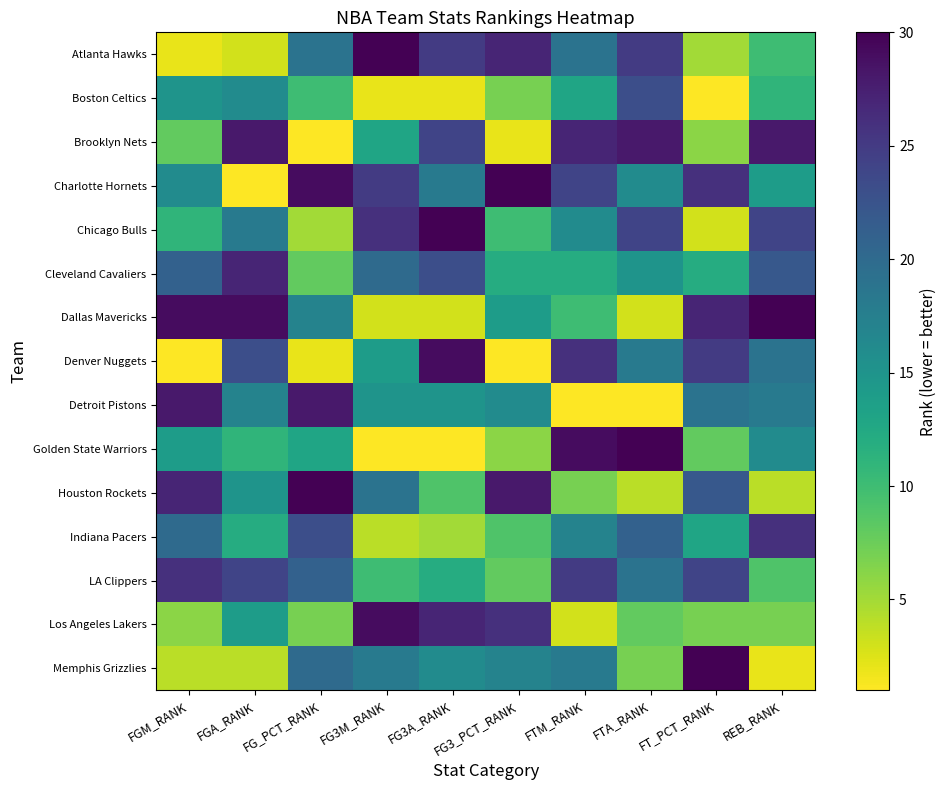

Rank the series by their maximum value, from highest to lowest.

Atlanta Hawks, Charlotte Hornets, Chicago Bulls, Dallas Mavericks, Golden State Warriors, Houston Rockets, Memphis Grizzlies, Denver Nuggets, Los Angeles Lakers, Brooklyn Nets, Detroit Pistons, Cleveland Cavaliers, Indiana Pacers, LA Clippers, Boston Celtics